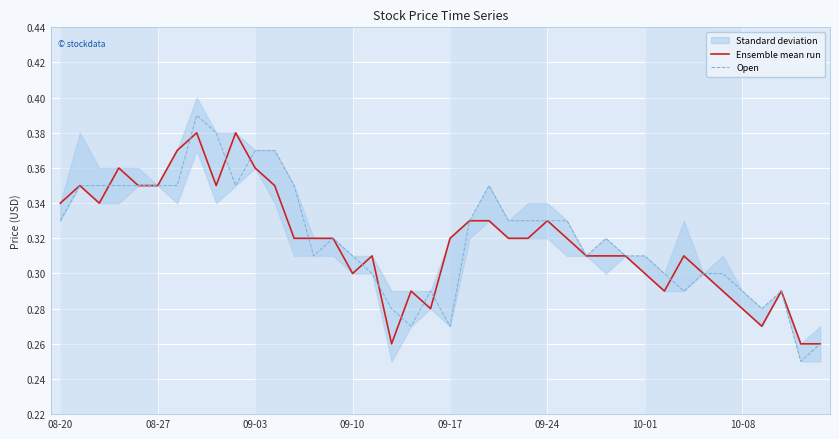

How many categories are shown in the chart?

40